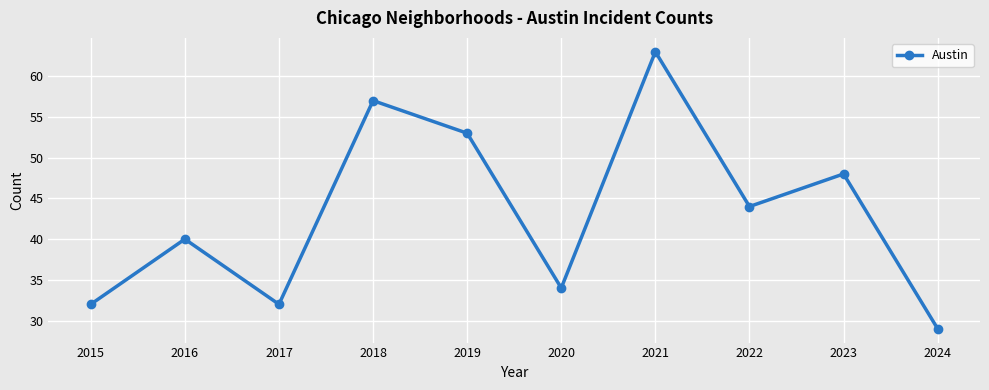

The chart shows a value of 32 at 2017. True or false?

True